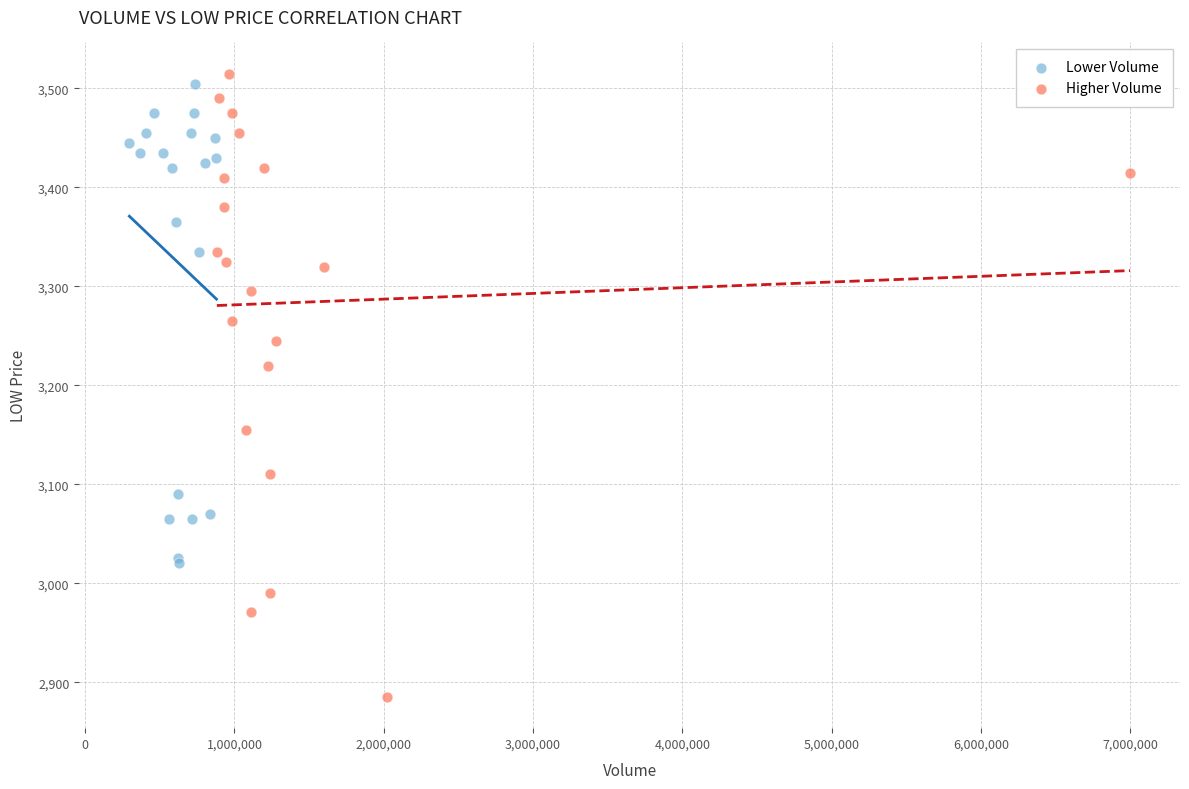

What are all the series names shown in the legend?

Lower Volume, Higher Volume